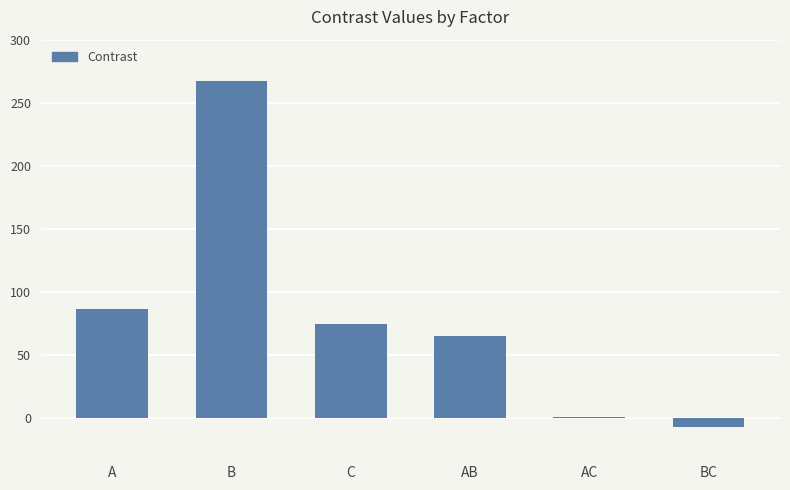

True or false: the data shows 1 at AC.

True